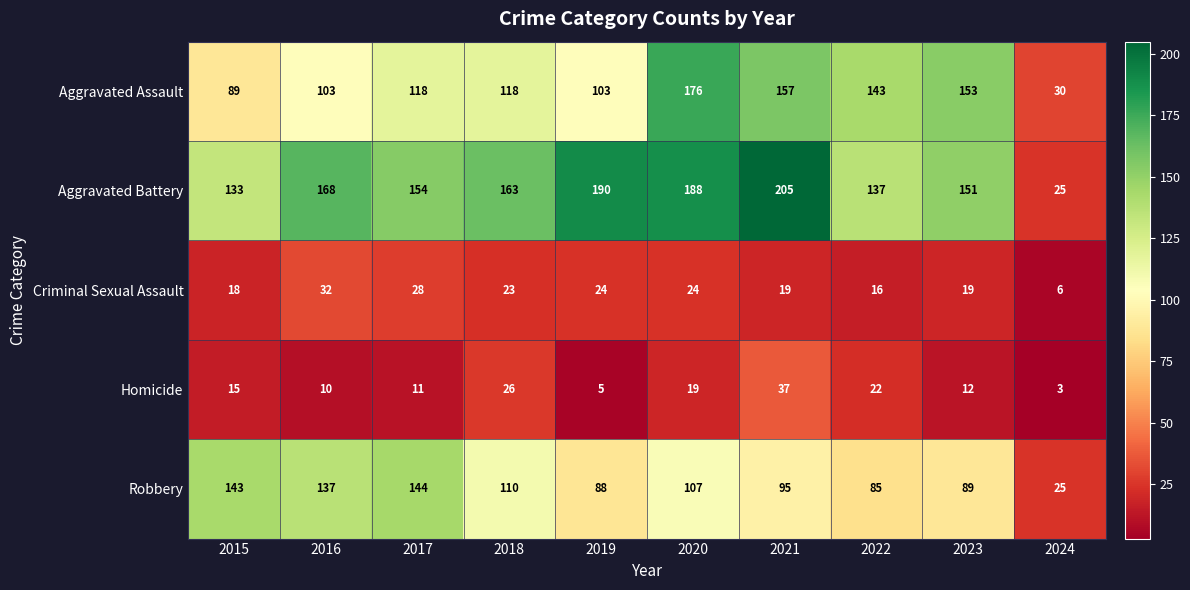

What is the sum of all Robbery values?

1023